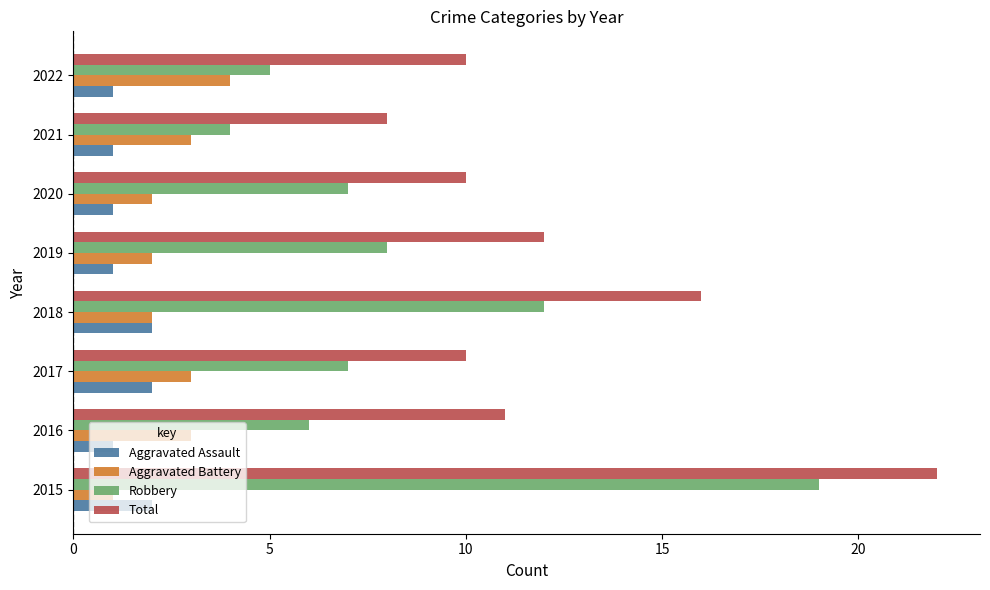

The Aggravated Battery series shows 3 at 2018. True or false?

False